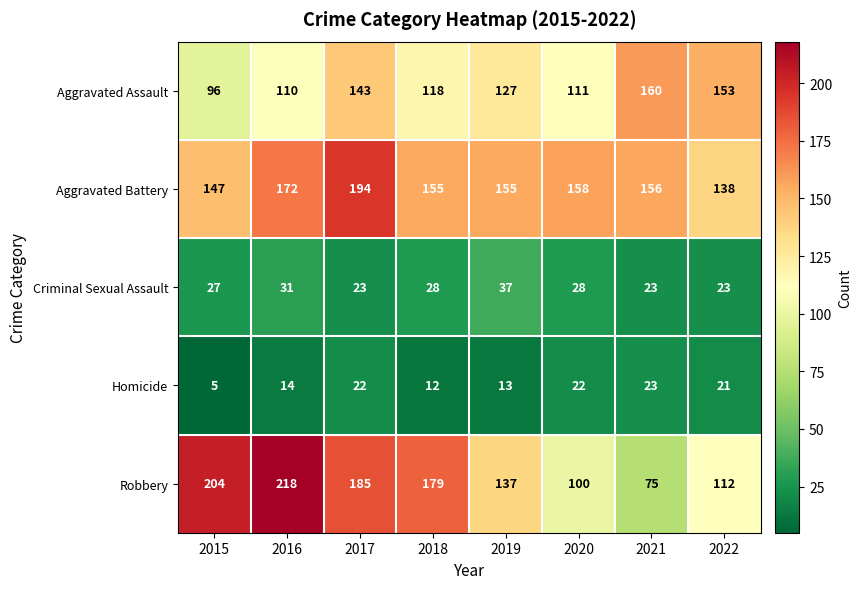

Rank the series by their maximum value, from highest to lowest.

Robbery, Aggravated Battery, Aggravated Assault, Criminal Sexual Assault, Homicide